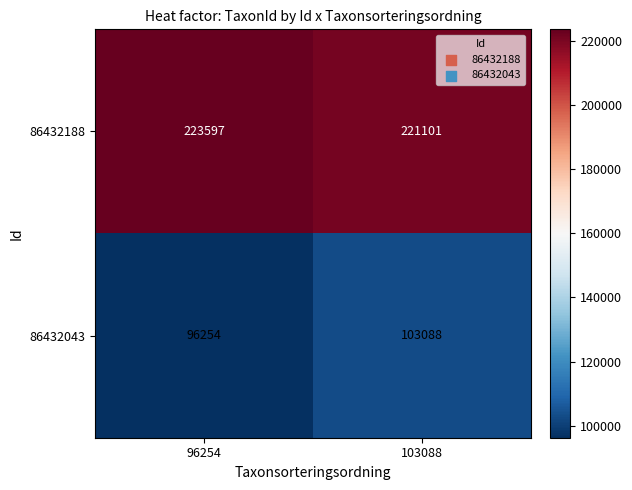

Rank the series by their maximum value, from highest to lowest.

86432188, 86432043